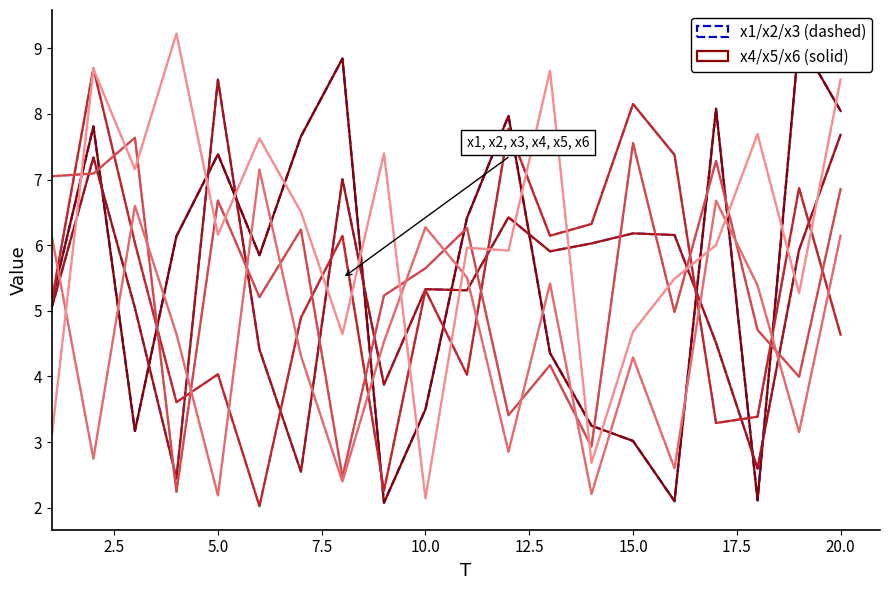

True or false: x1 and x2 cross at least once.

True